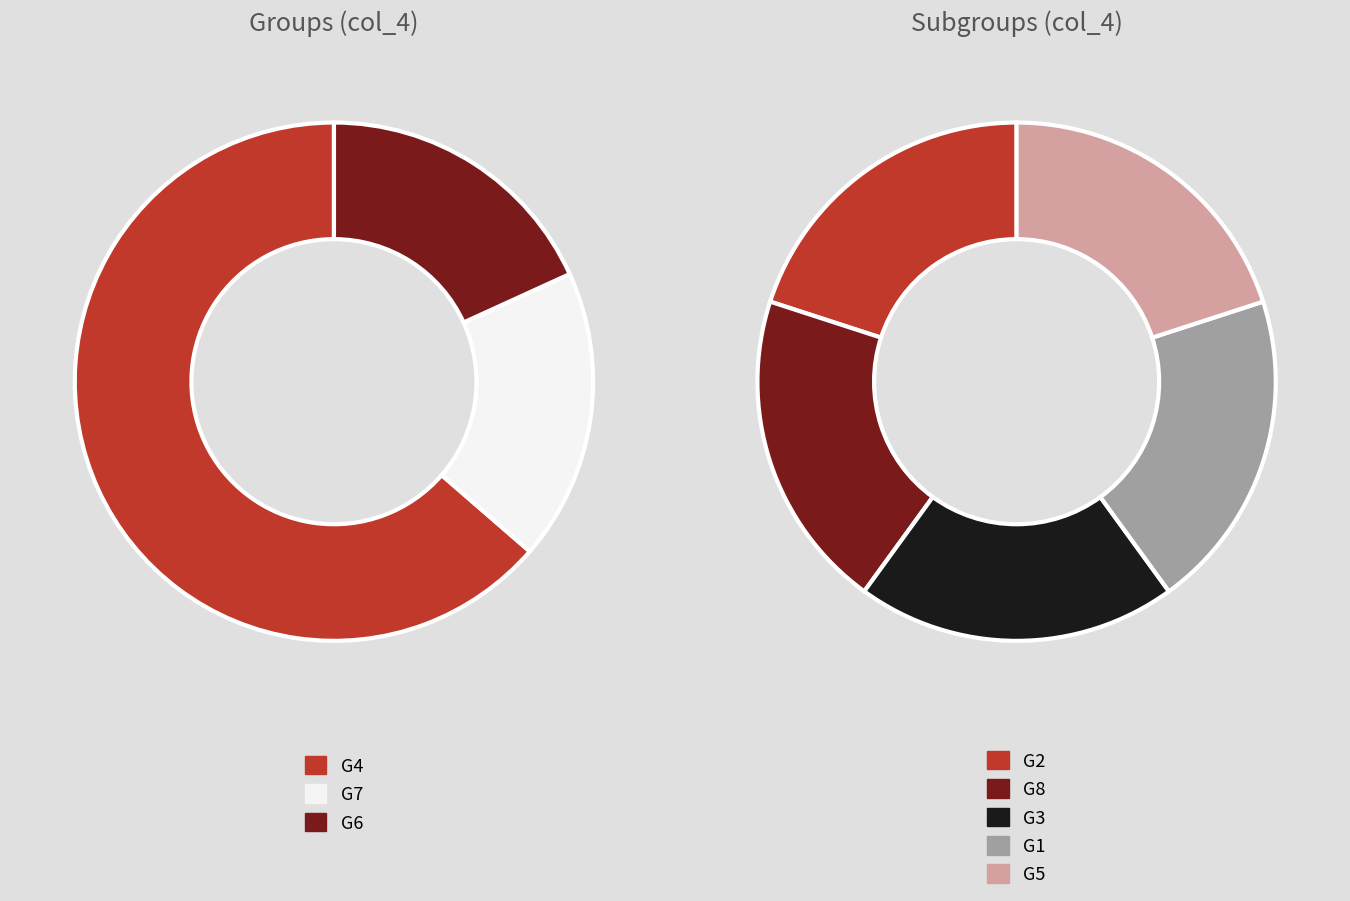

True or false: G2 accounts for 30% of the total.

False